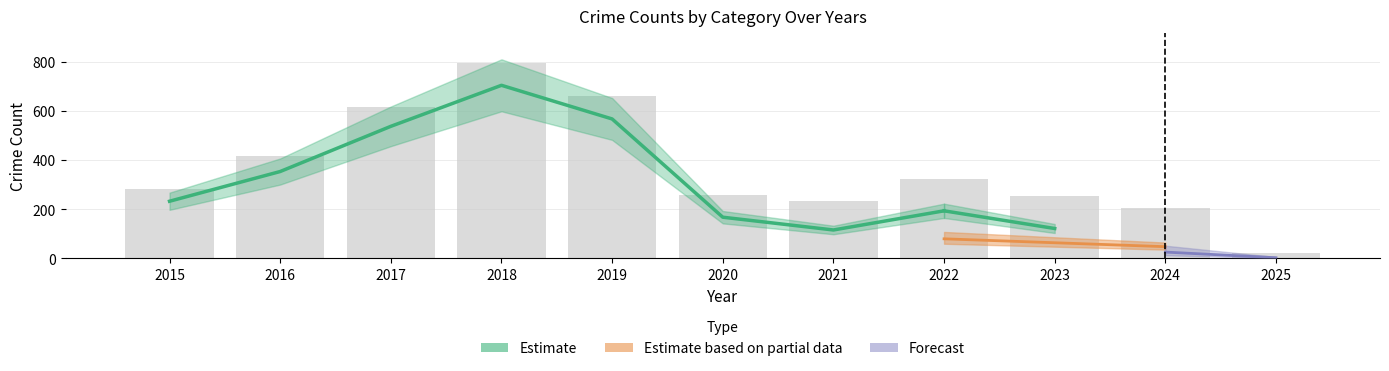

What is the minimum value shown in the chart?

21